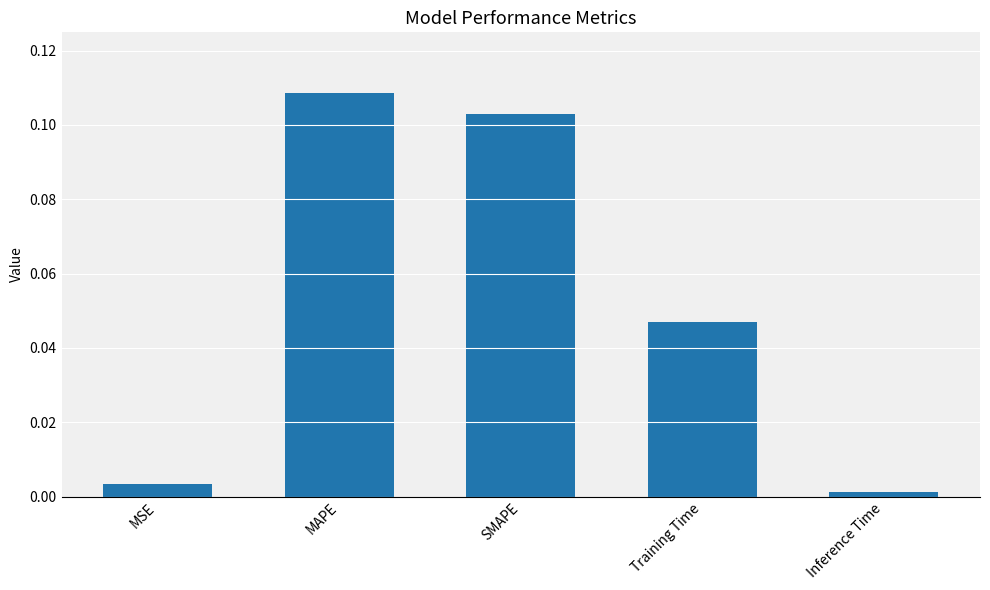

What position from the left is MSE?

1